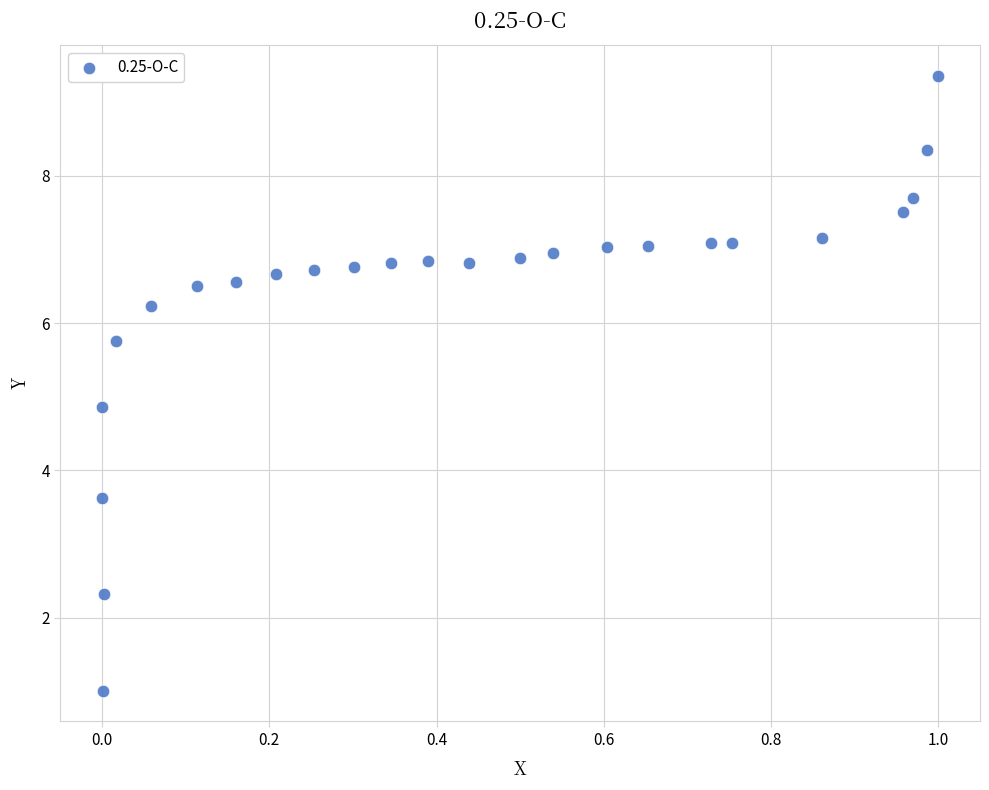

What is the range of X values (max minus min)?

1.0